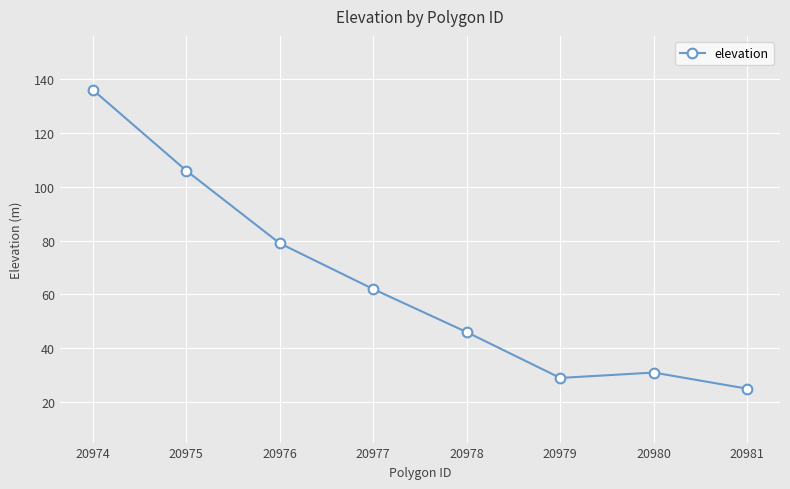

Where is the first local maximum?

20980